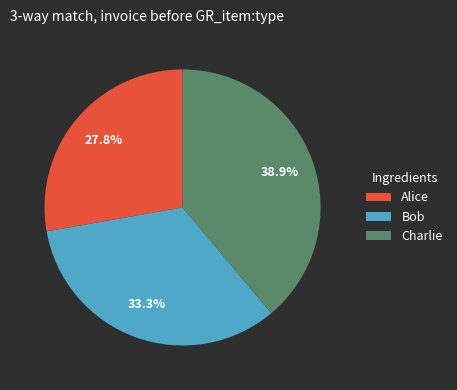

Do Alice and Charlie together represent more than half of the pie?

Yes